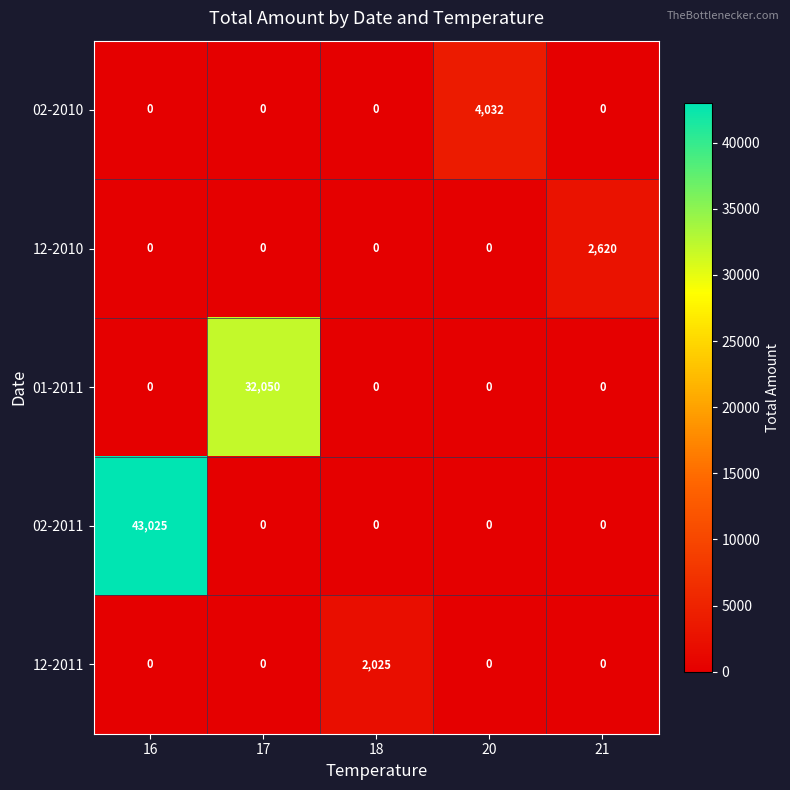

Reading left to right, list all the values displayed in this chart.

02-2010: 0	0	0	4032	0
12-2010: 0	0	0	0	2620
01-2011: 0	32050	0	0	0
02-2011: 43025	0	0	0	0
12-2011: 0	0	2025	0	0